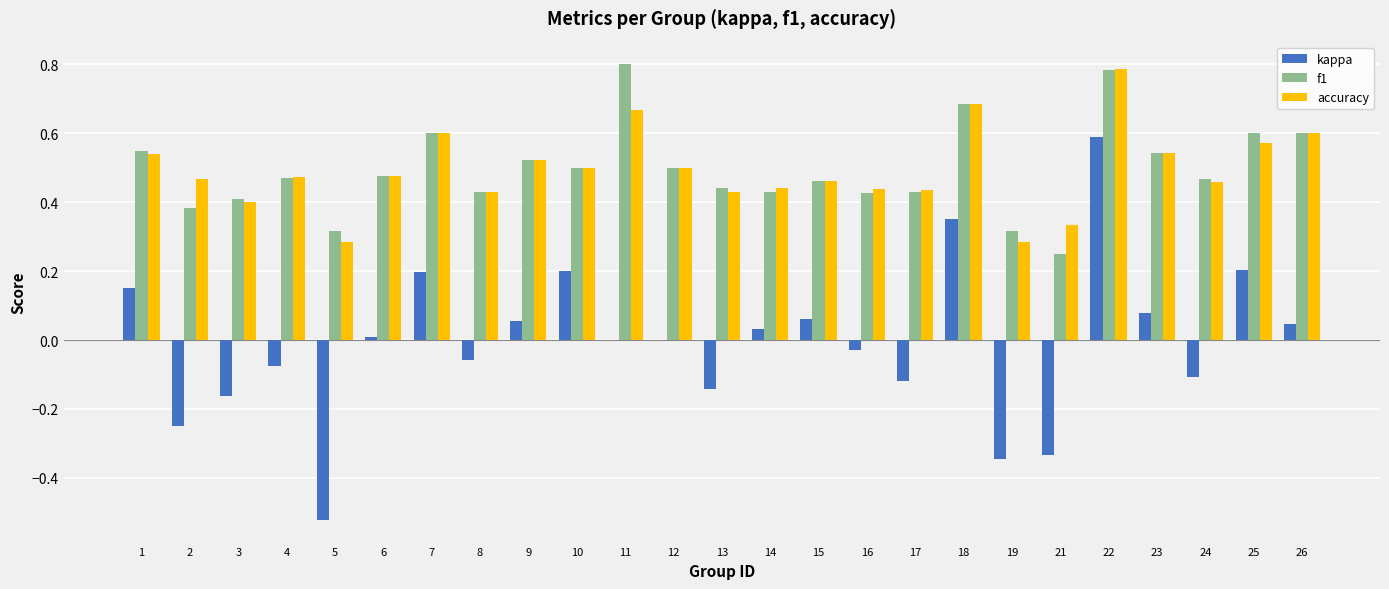

Does the chart contain stacked bars?

No